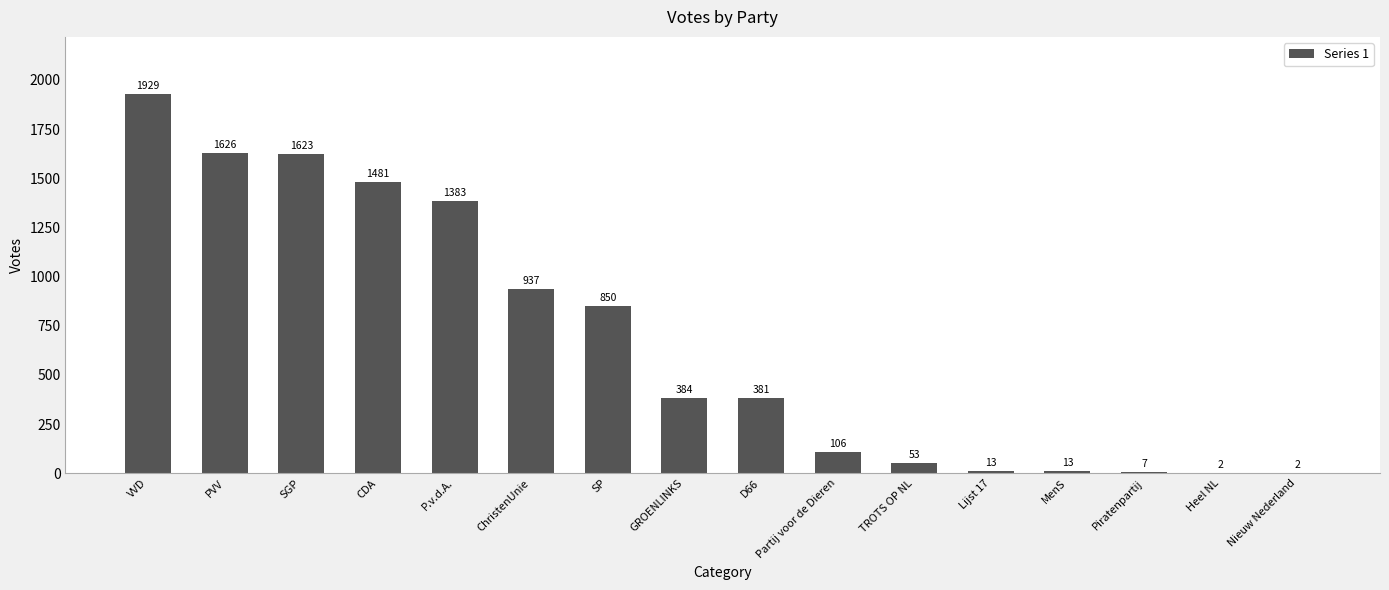

How many data points does each series have?

16